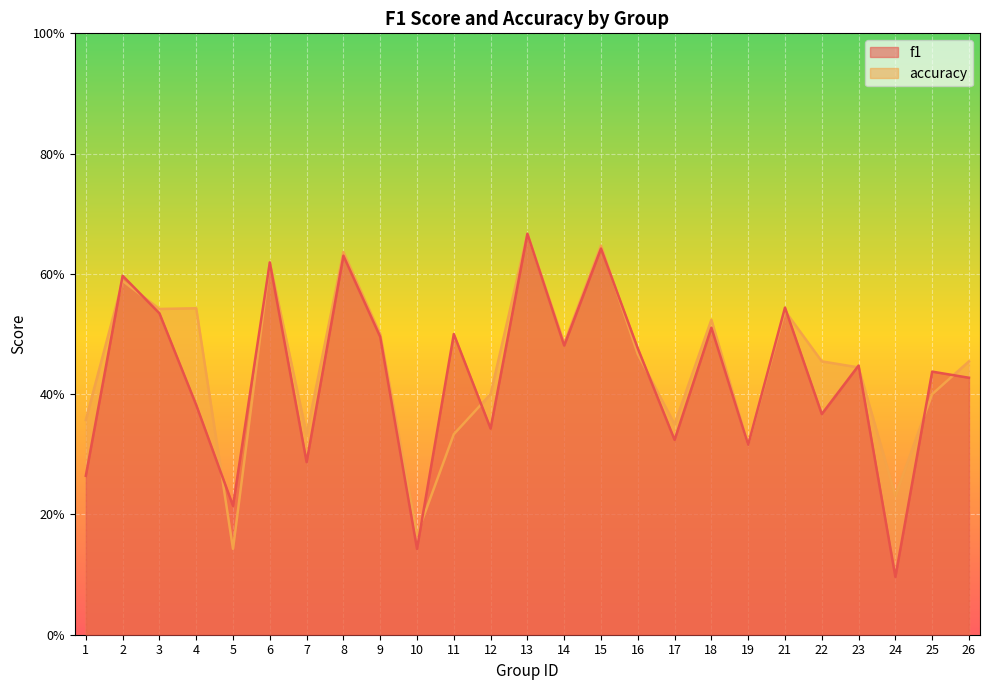

The value of accuracy at 1 is 0.4. True or false?

True